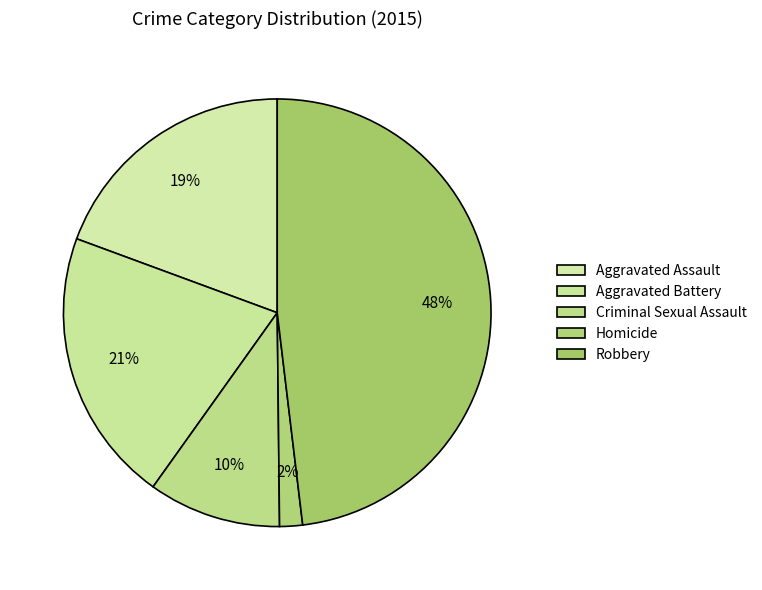

What percentage is the Robbery slice, to the nearest percent?

48%